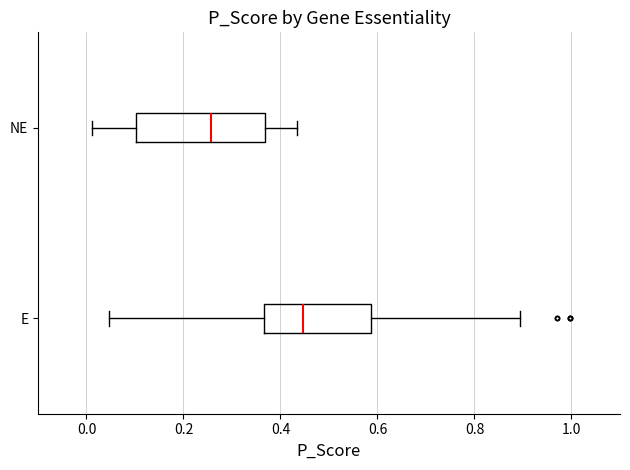

Reading bottom to top, read every box against the x-axis: the position of its median line, the range the box covers, and the ends of its whiskers. The values are not printed on the chart, so give them approximately, as read against the axis.

E: median 0.44, box 0.36 to 0.58, whiskers 0.04 to 0.90
NE: median 0.26, box 0.10 to 0.36, whiskers 0.02 to 0.44